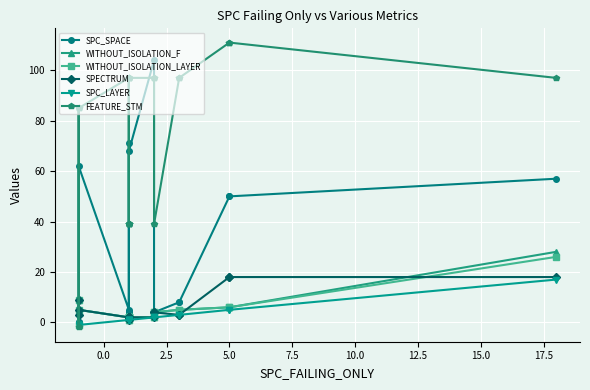

True or false: SPC_LAYER and SPECTRUM intersect in this chart.

False